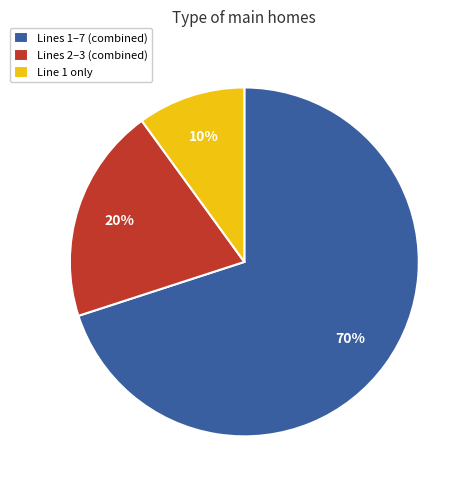

Which category has the biggest portion of the pie?

Lines 1–7 (combined)